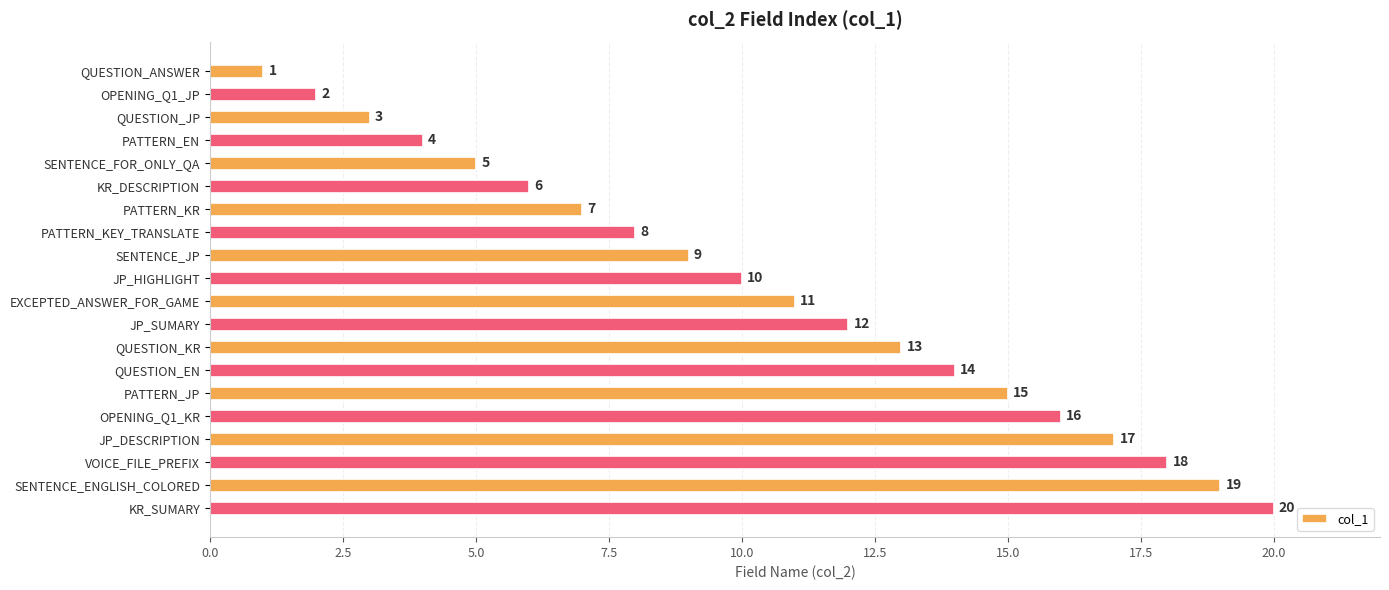

What is the label of the 20th bar from the top?

KR_SUMARY